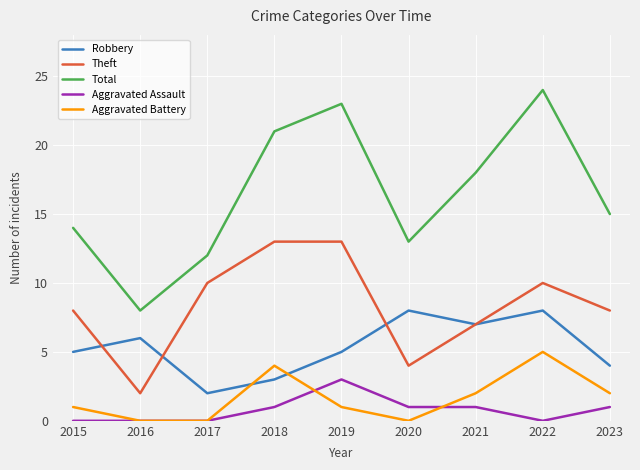

Read the Robbery value at 2020.

8